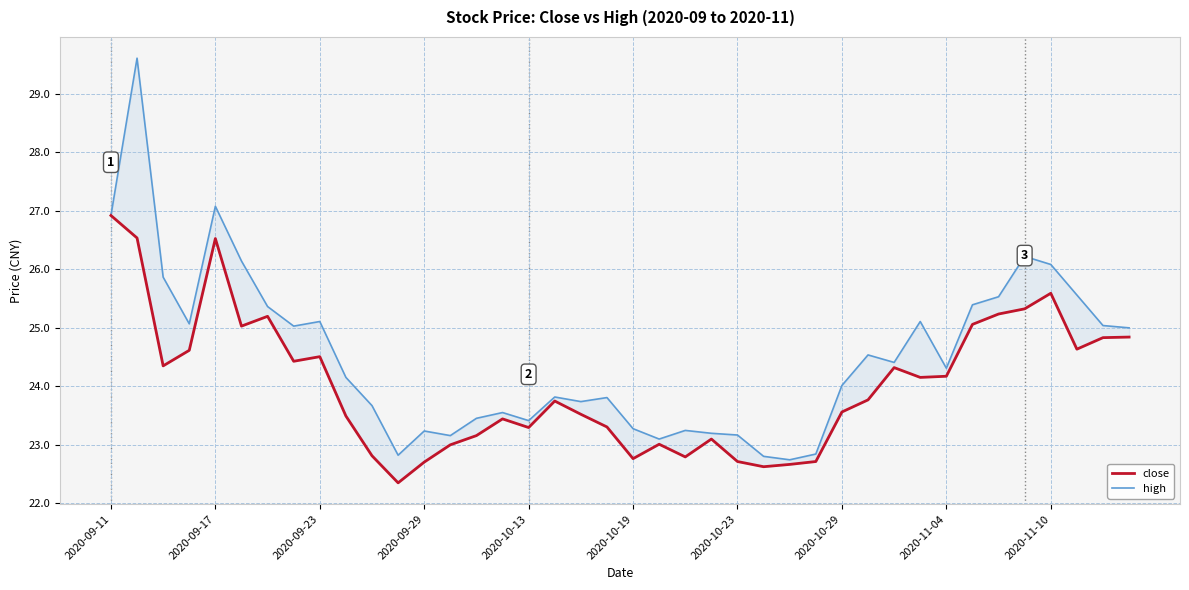

Which series has the largest total across all categories?

high